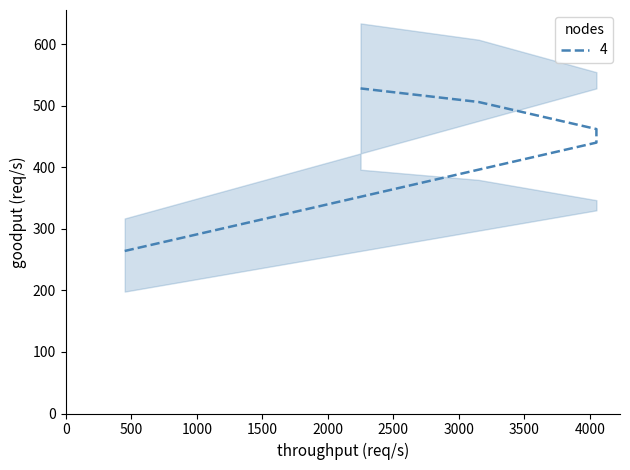

The chart shows a value of 142 at 1. True or false?

False